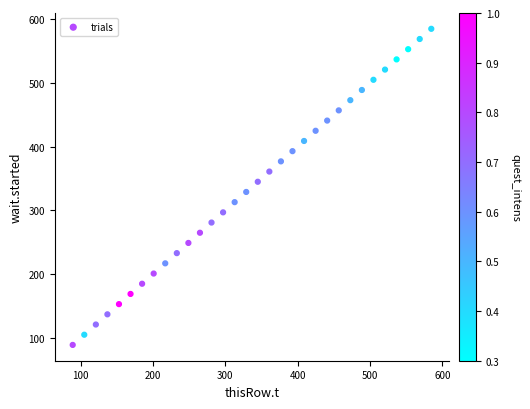

What is the range of X values (max minus min)?

495.5